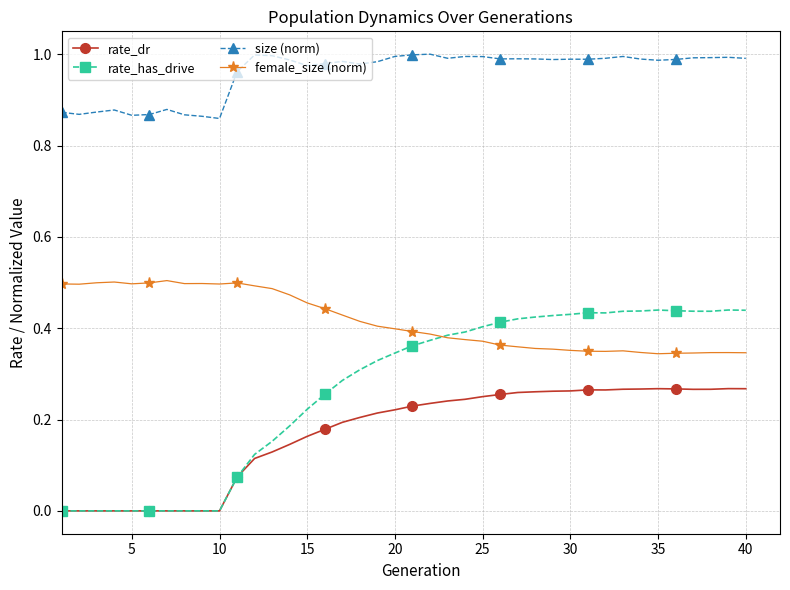

Which series has the widest spread of values?

rate_has_drive